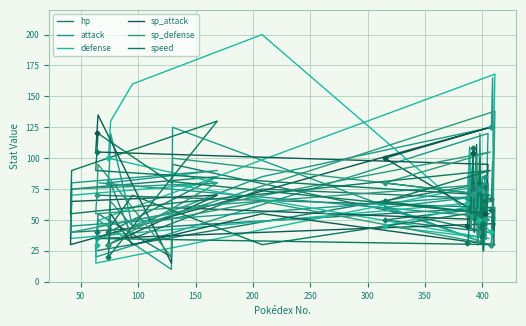

Which series ends up on top after the final intersection of speed and sp_defense?

sp_defense